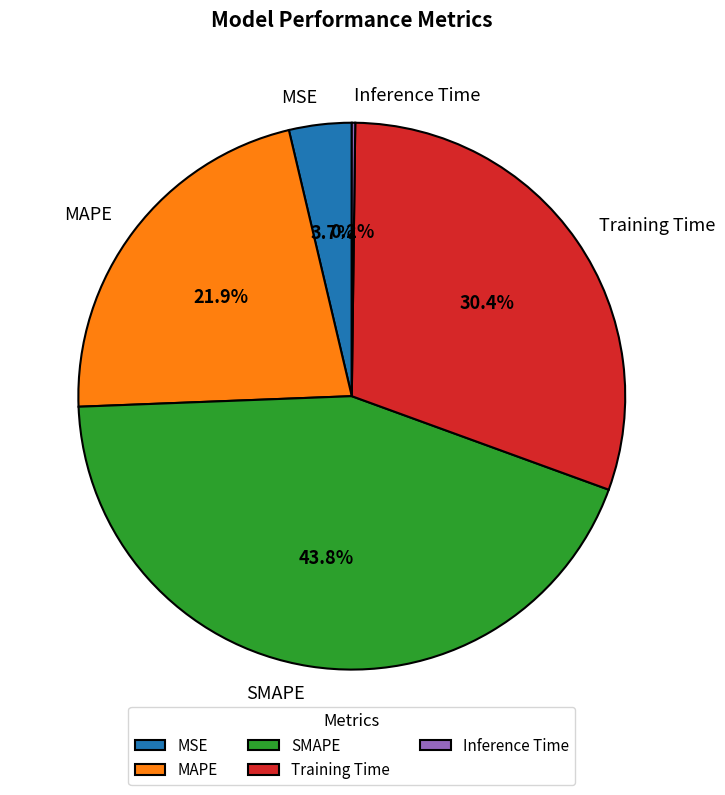

True or false: MAPE accounts for 22% of the total.

True